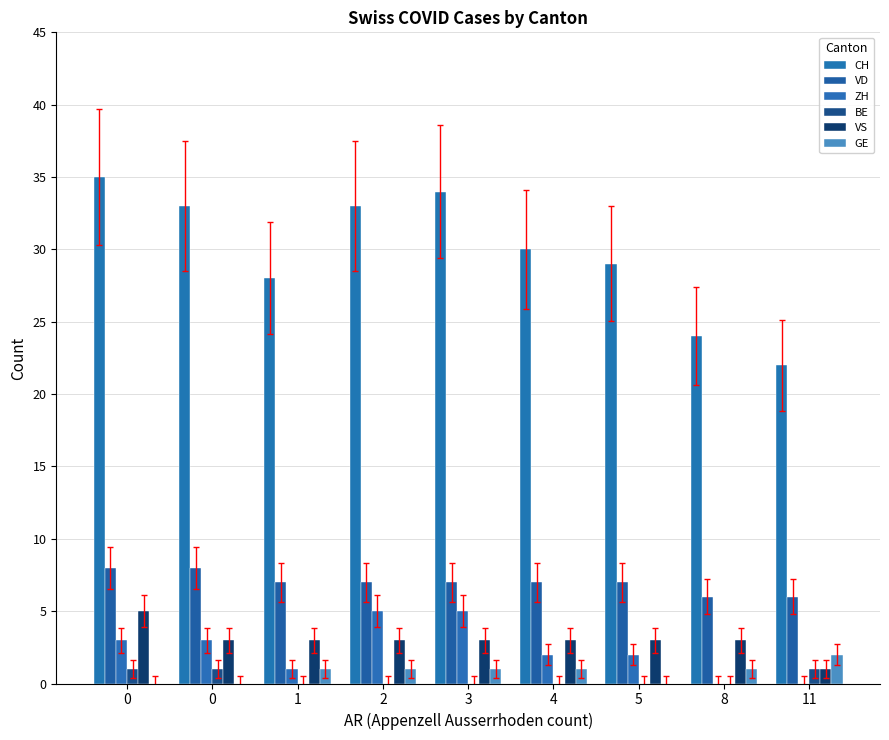

Does the chart contain stacked bars?

No